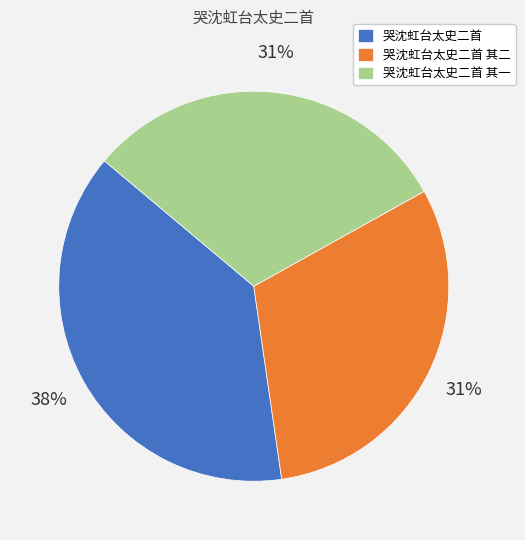

To the nearest percent, what percentage of the pie is 哭沈虹台太史二首 其二?

31%